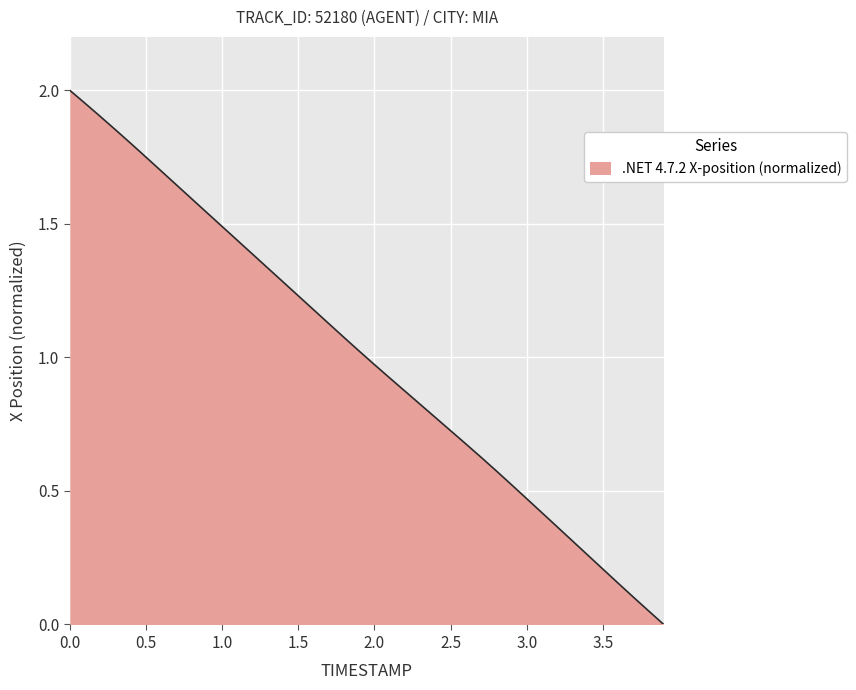

How many categories are shown in the chart?

40